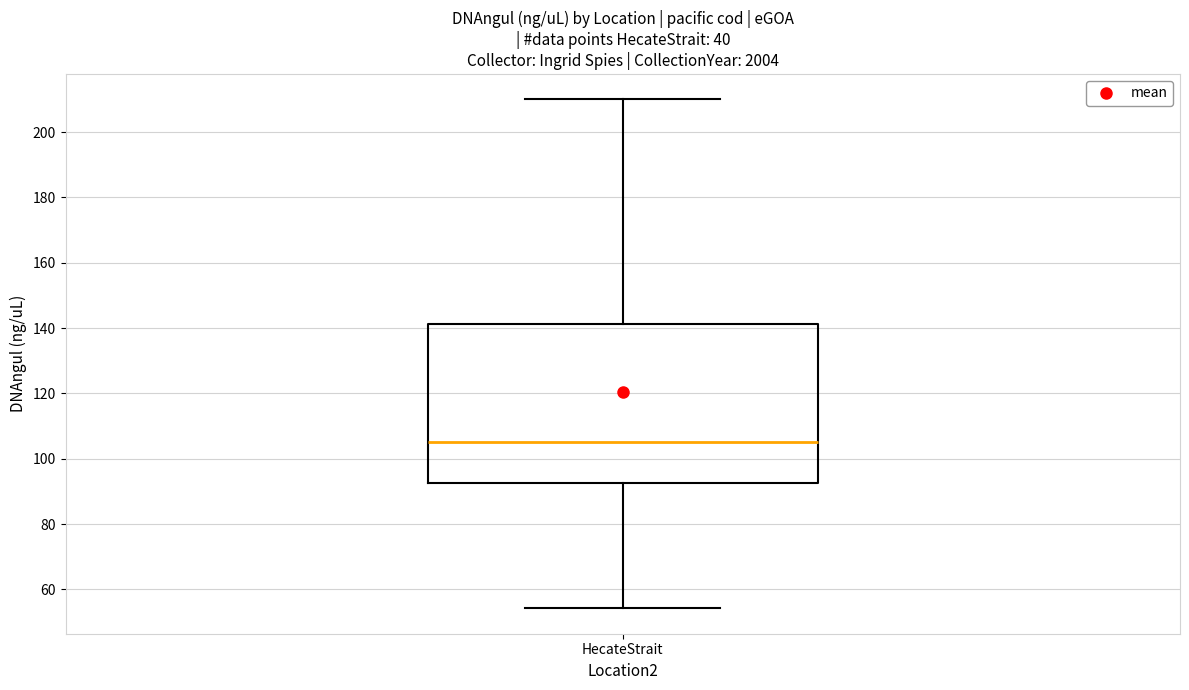

Transcribe this box plot: give where the median line is, the range the box spans, and where the two whiskers end, as read against the y-axis. The values are not printed on the chart, so give them approximately, as read against the axis.

median 106, box 92 to 142, whiskers 54 to 210